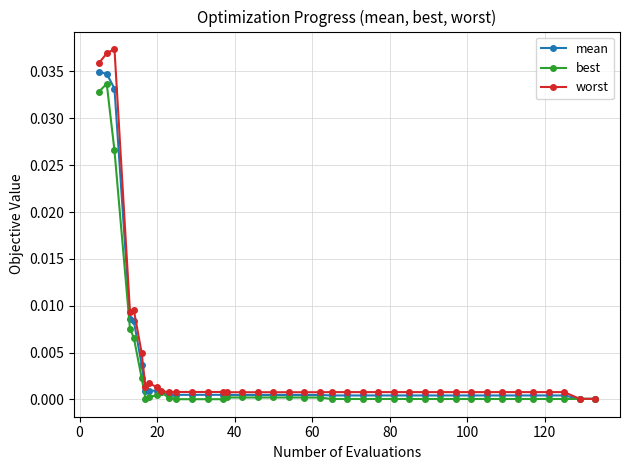

Which series has the largest total across all categories?

worst